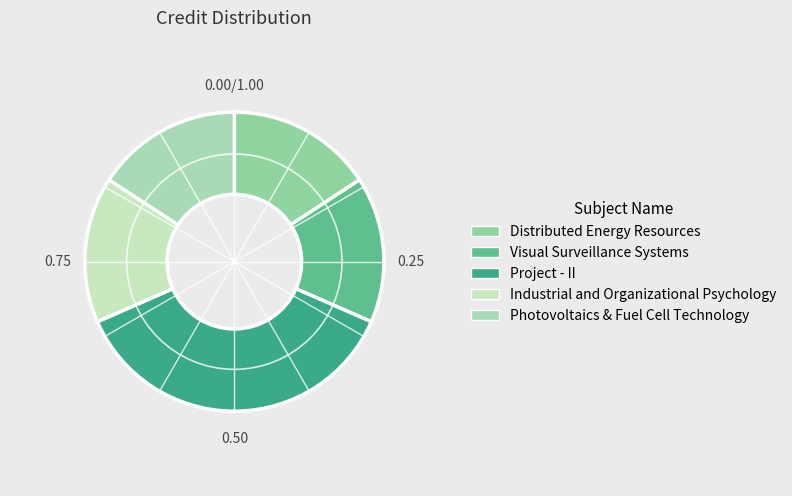

Count the number of slices in the pie.

5